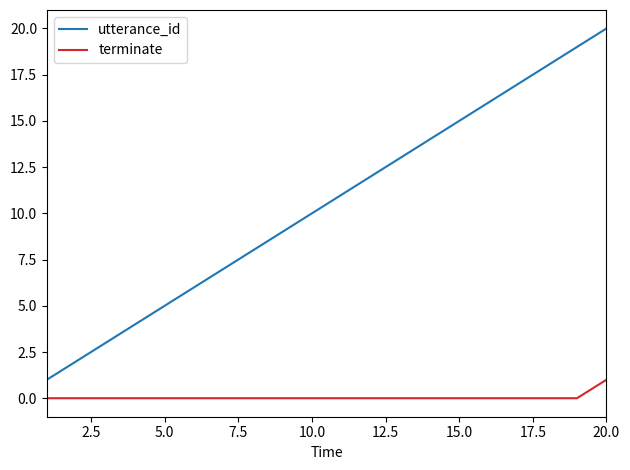

What is the difference between the maximum and minimum values in the terminate series?

1